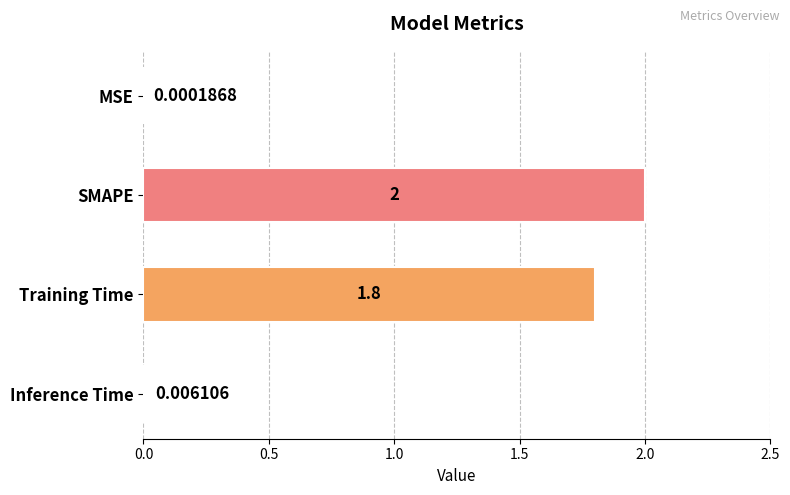

Which category has the highest value across all series?

SMAPE